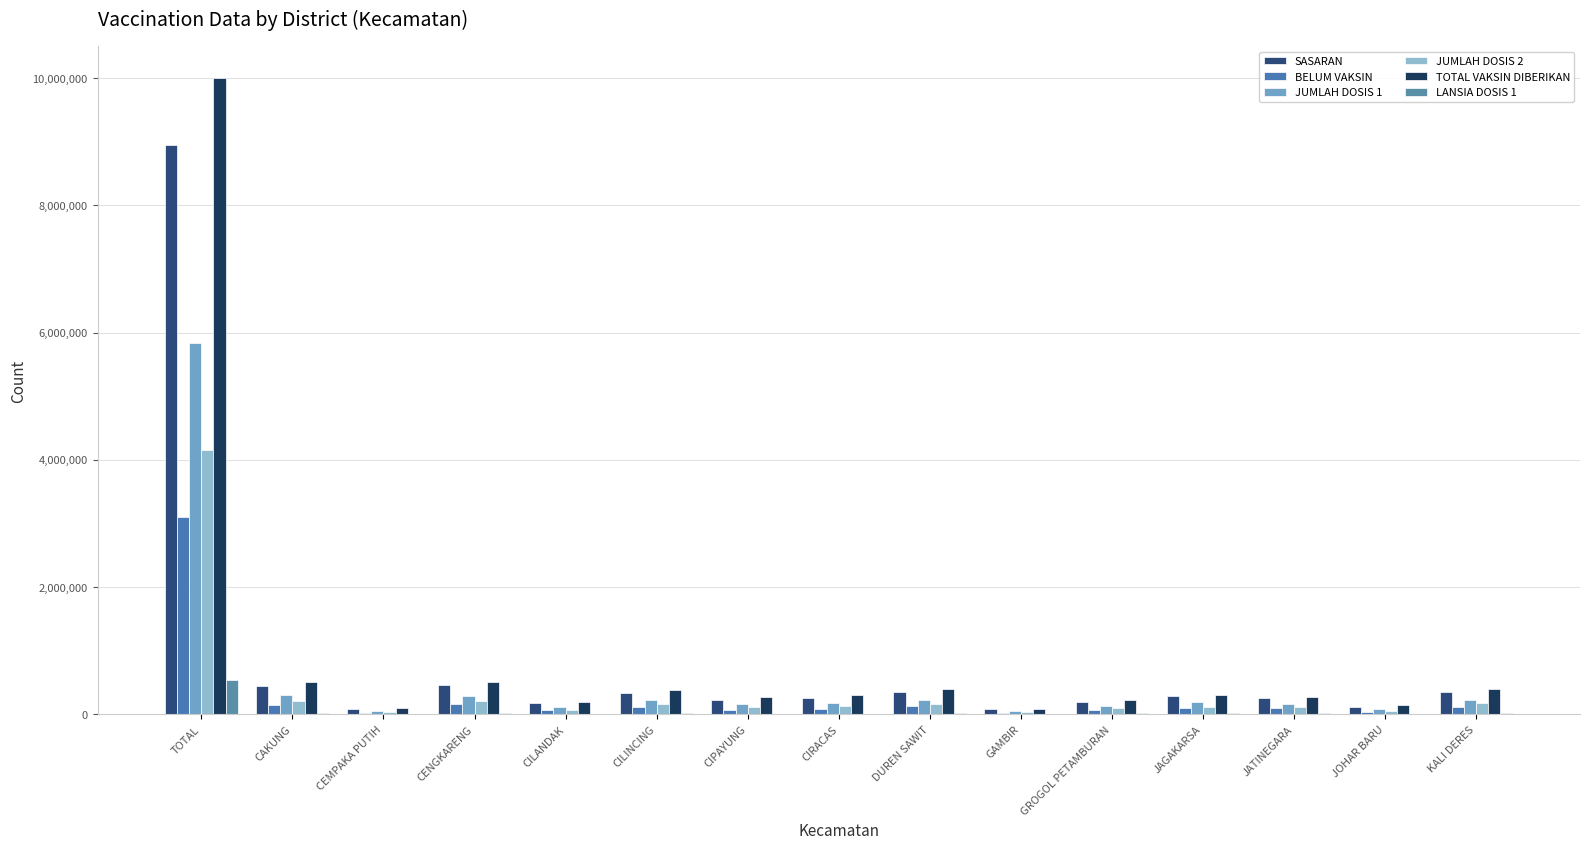

What value does the SASARAN series have at CIPAYUNG, to the nearest 50?

232500